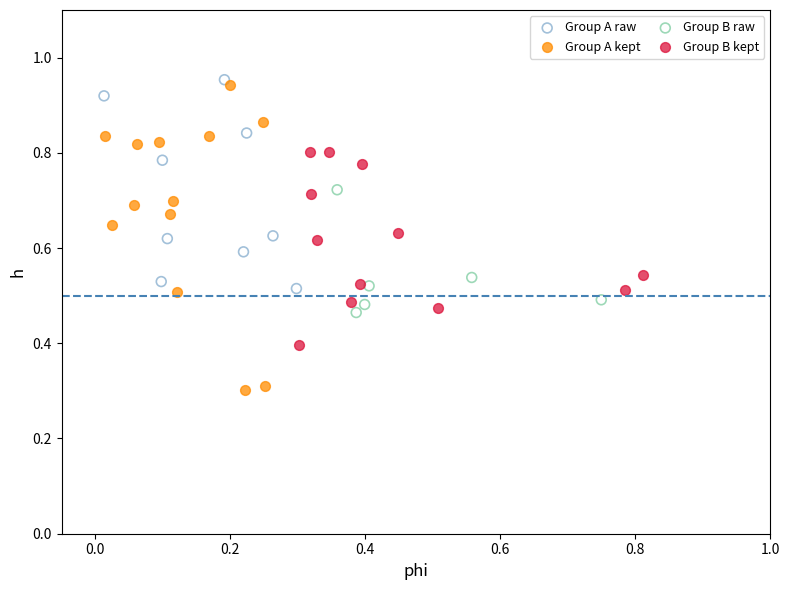

Which series contains the lowest Y value?

Group A kept